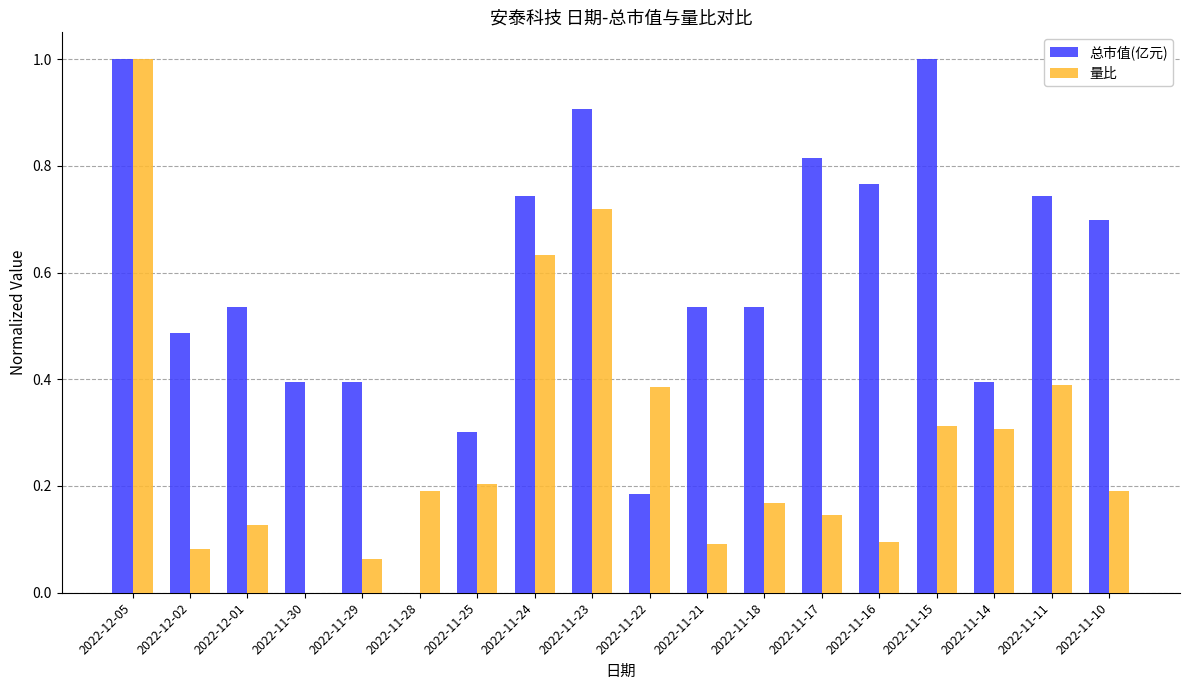

What is the sum of the 总市值(亿元) values at 2022-11-24 and 2022-11-11?

1.5